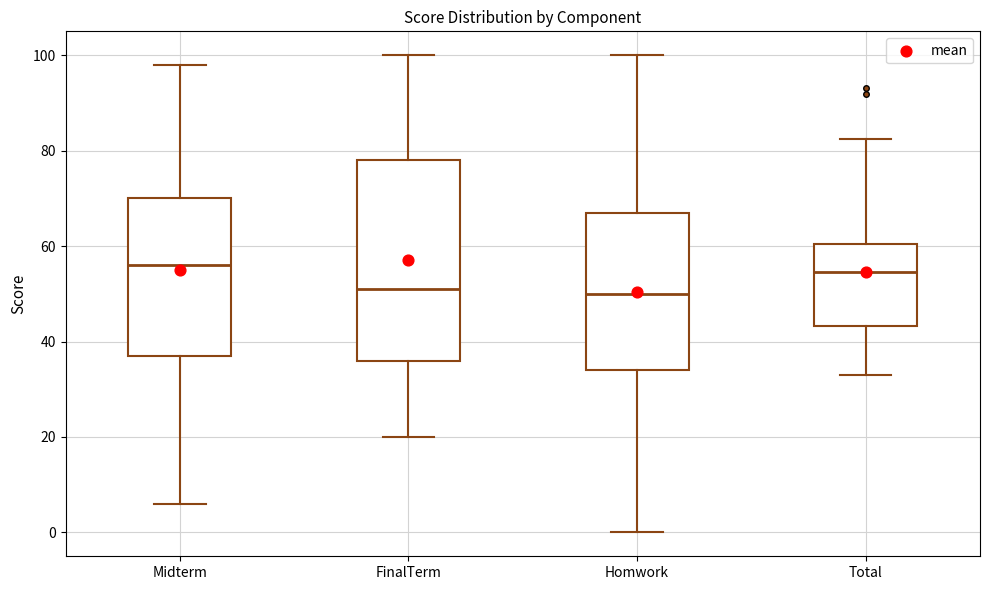

Where is the upper edge of the box for FinalTerm on the y-axis? The values are not printed on the chart, so give them approximately, as read against the axis.

78